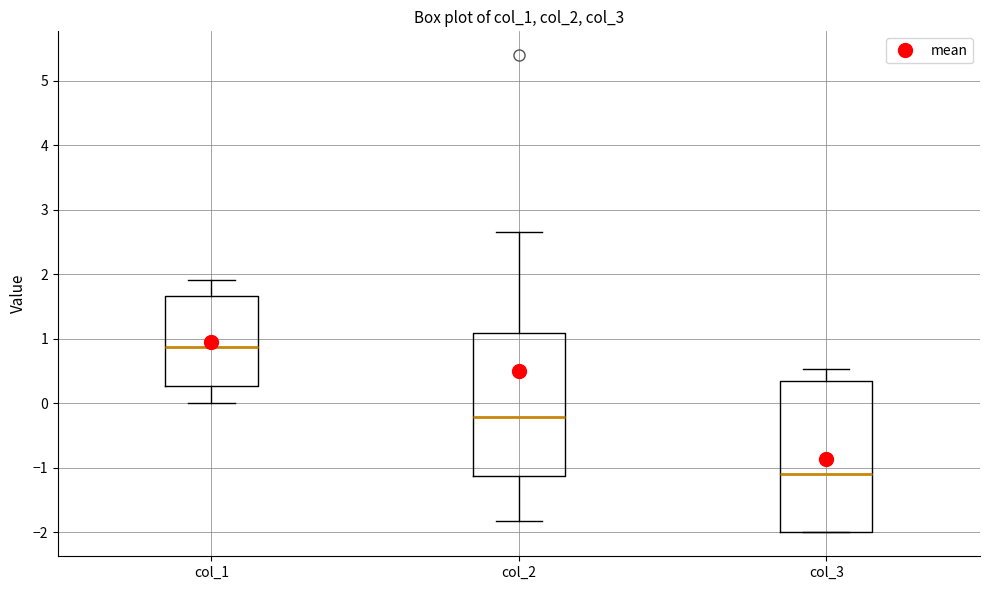

Where does the median line of the box for col_1 sit on the y-axis? The values are not printed on the chart, so give them approximately, as read against the axis.

0.9